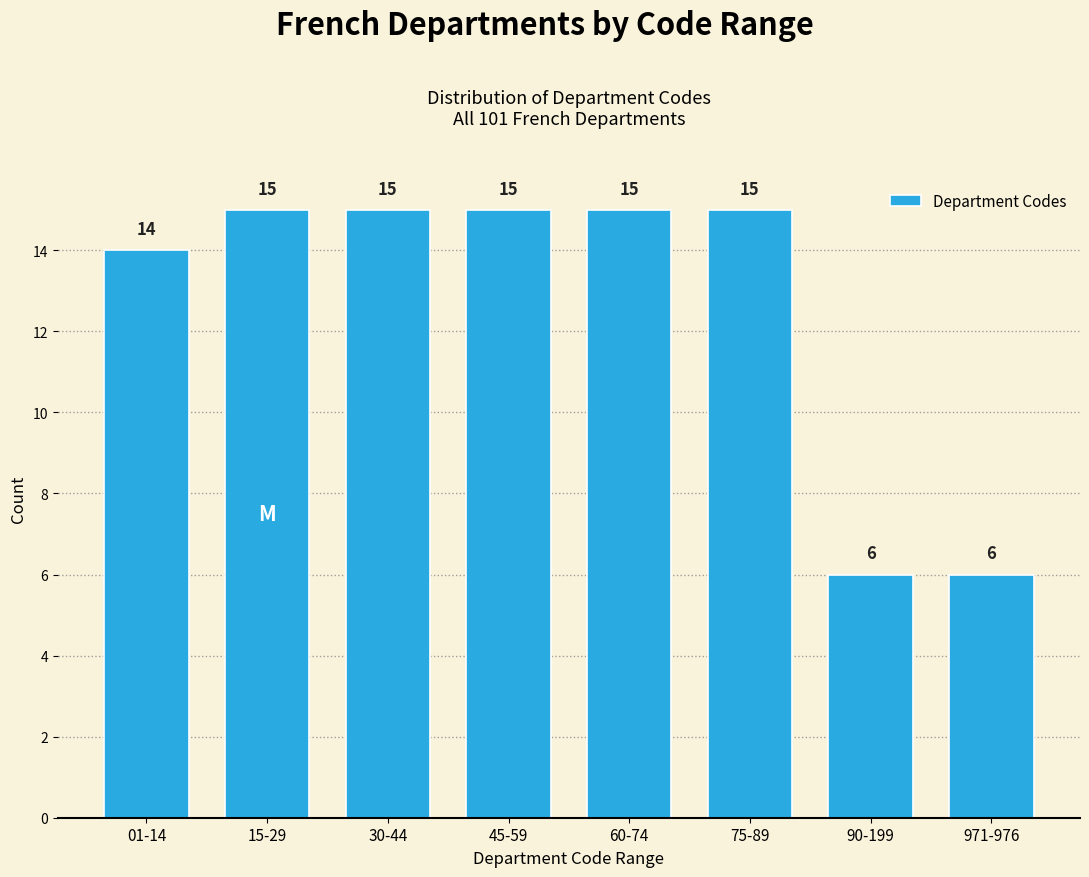

Reading right to left, list all the values displayed in this chart.

971-976=6	90-199=6	75-89=15	60-74=15	45-59=15	30-44=15	15-29=15	01-14=14